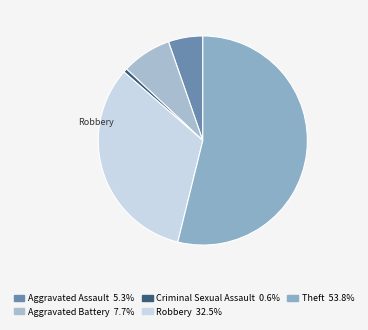

How many slices are in this pie chart?

5